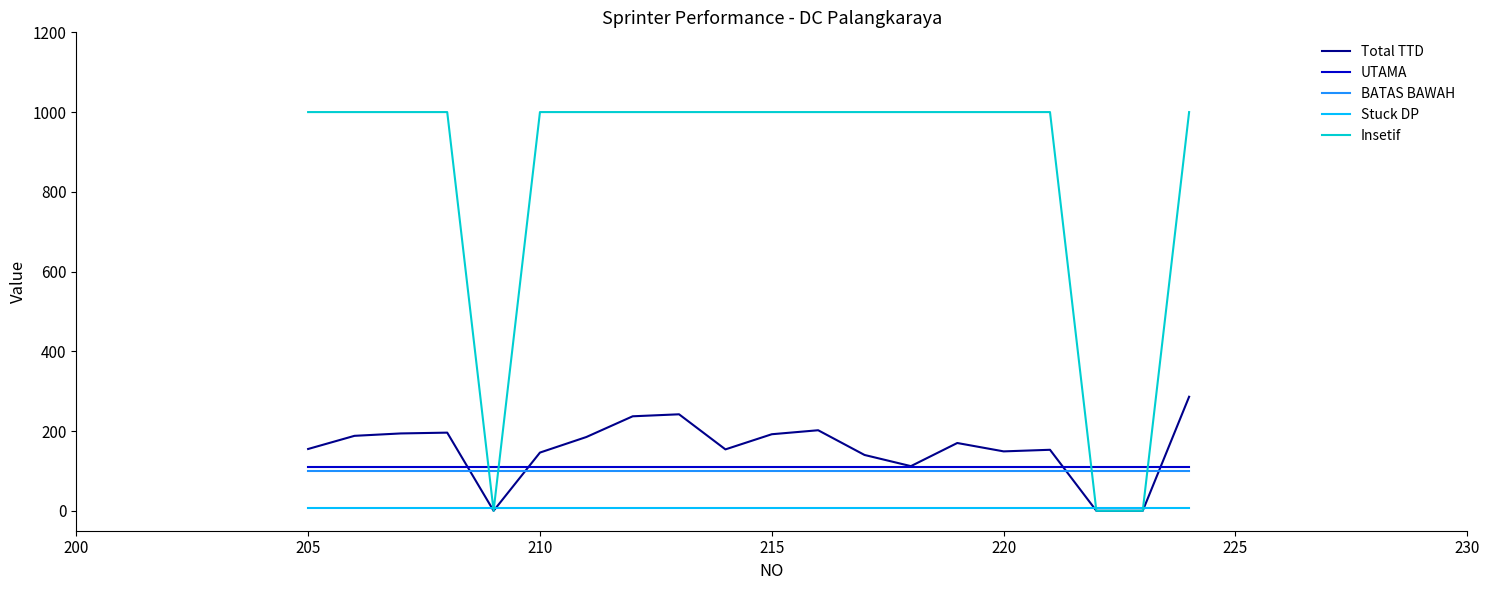

True or false: BATAS BAWAH and Stuck DP intersect in this chart.

False